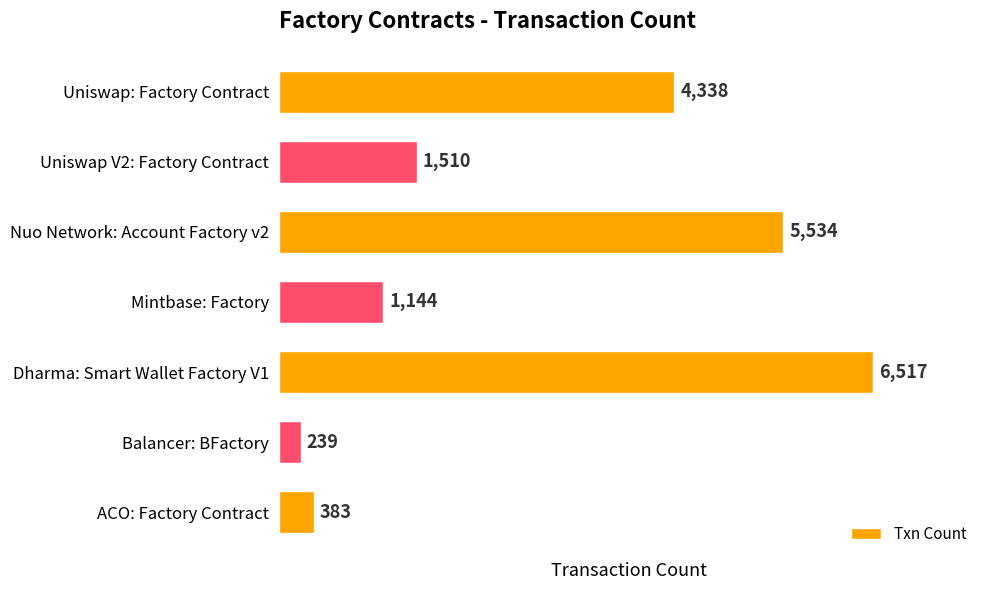

What is the greatest value displayed?

6517